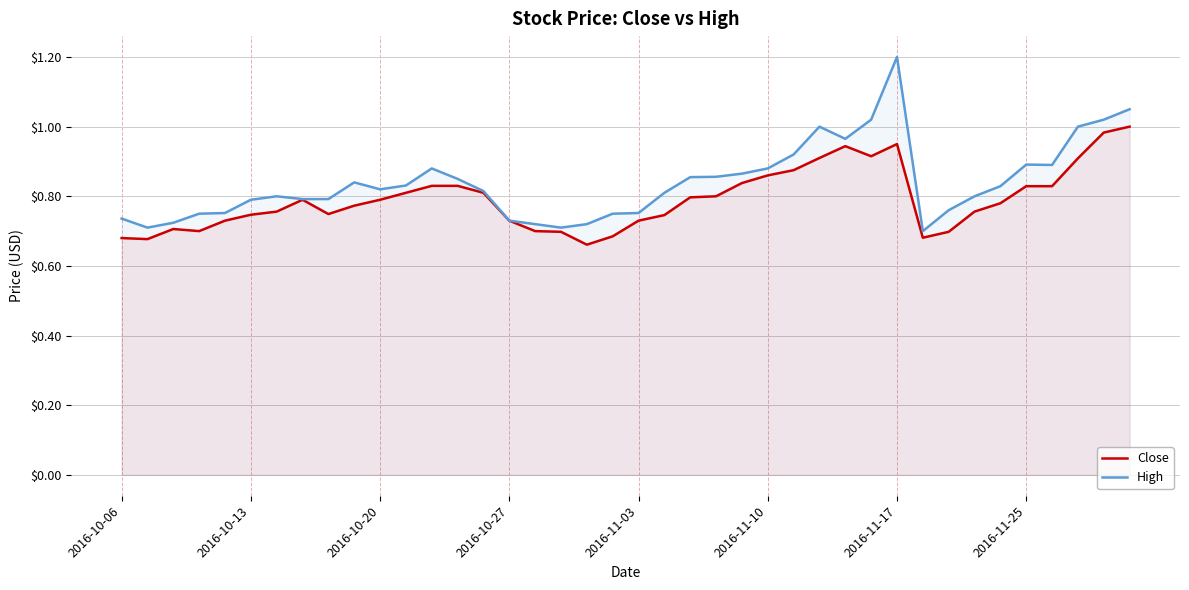

True or false: Close has a value of 0.3 at 2016-10-27.

False